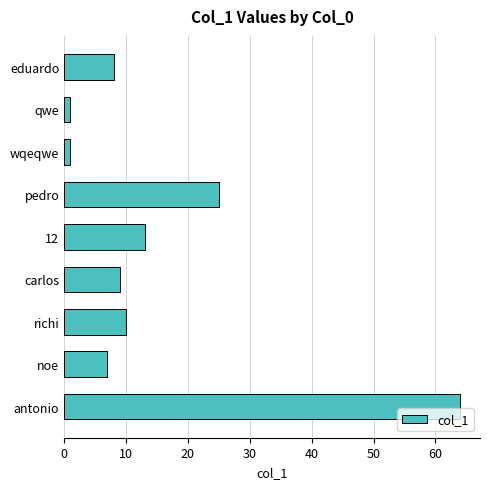

Which label corresponds to the largest value in the chart?

antonio